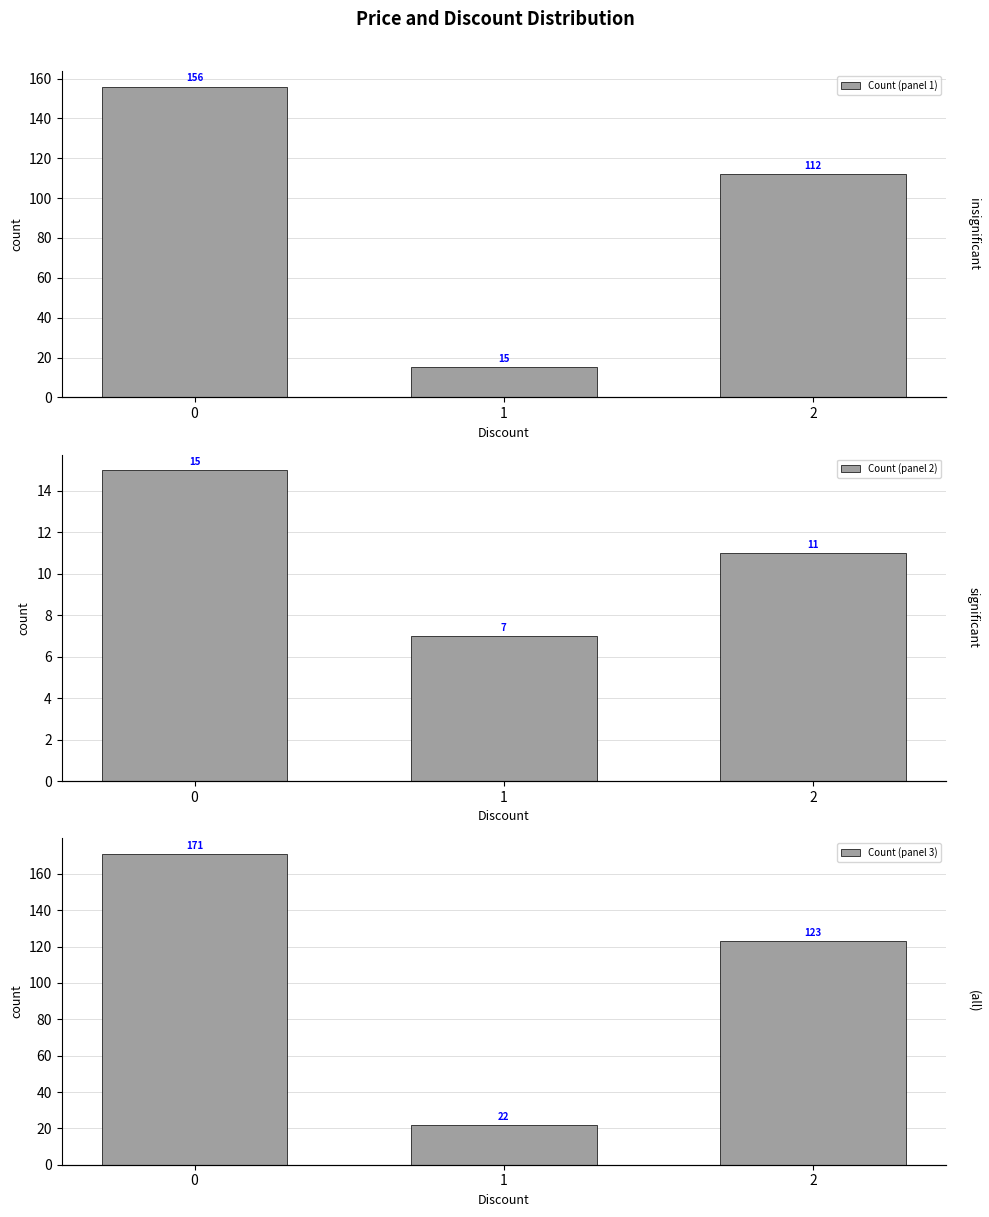

The Count (panel 3) series shows 94 at 0. True or false?

False